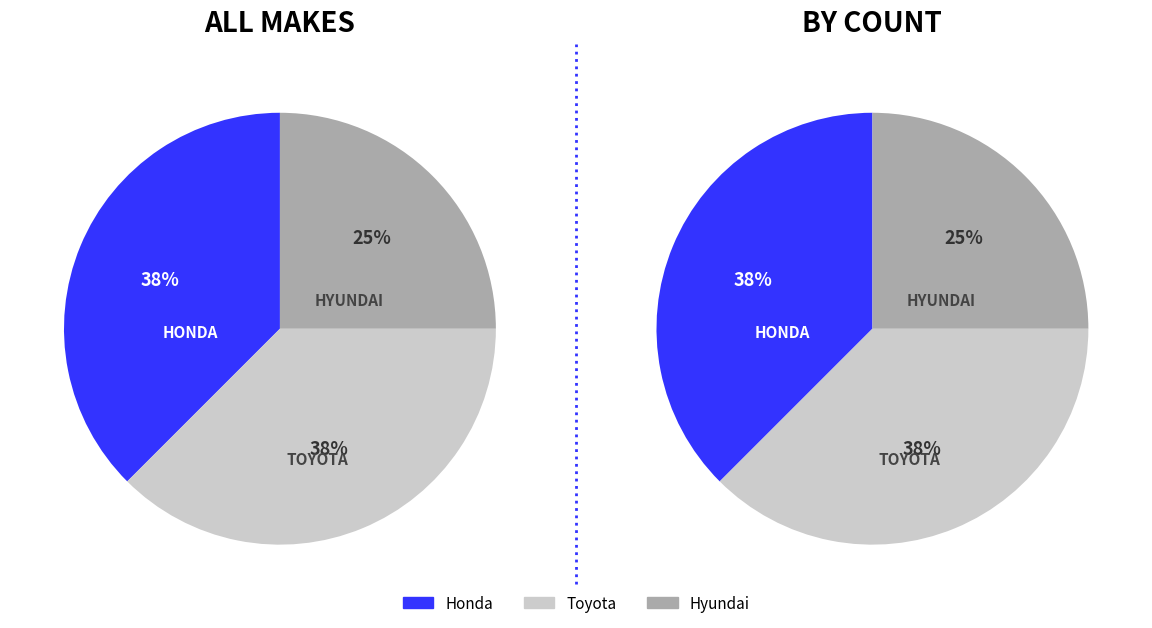

Approximately how many times larger is the value at Hyundai compared to Honda?

0.7